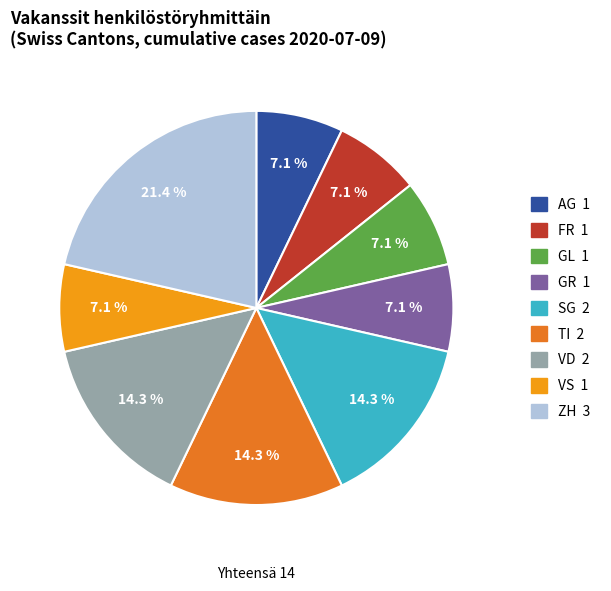

Does any single category account for the majority?

No